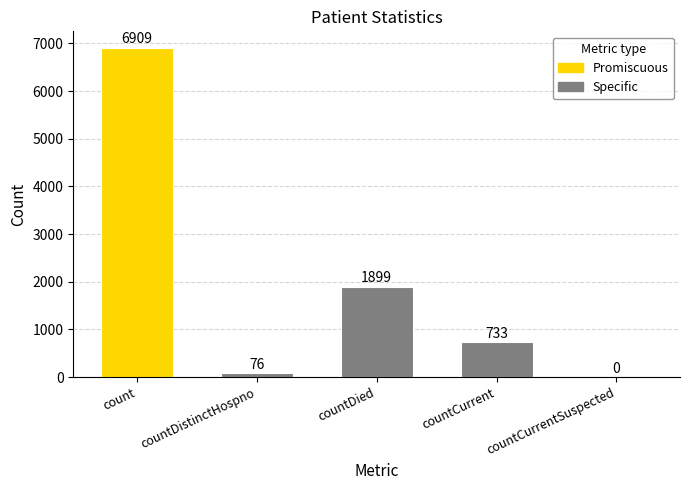

What is the sum of the values at countCurrent and count?

7642